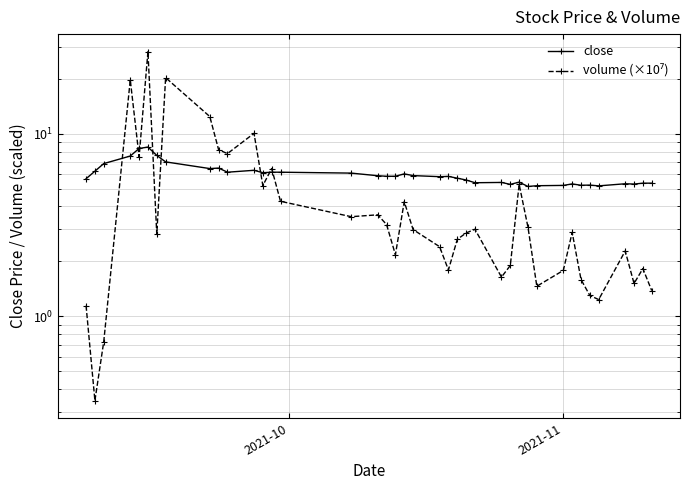

The volume (×10⁷) series shows 2.8 at 4. True or false?

False